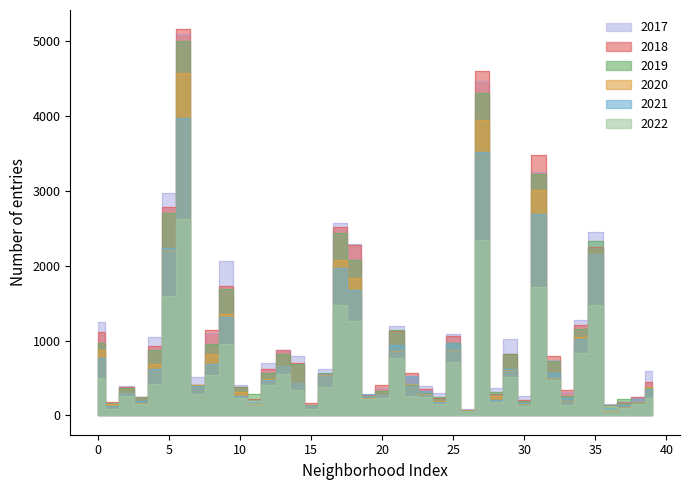

True or false: 2022 has a value of 860 at Englewood.

False